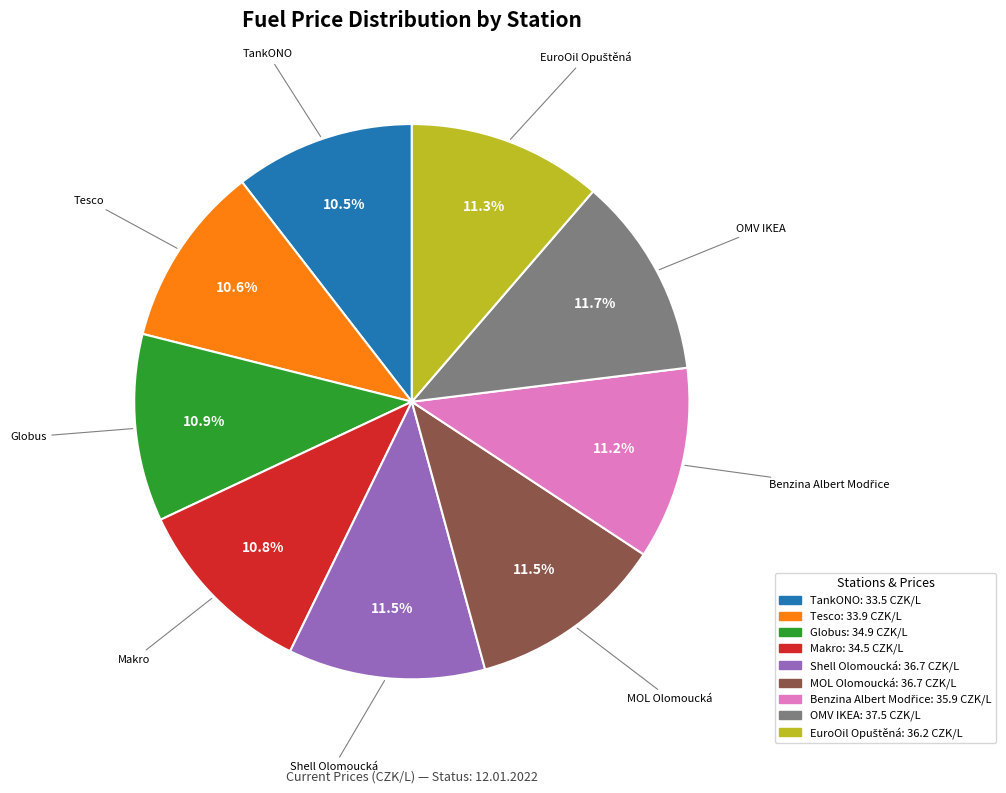

Count the number of slices in the pie.

9